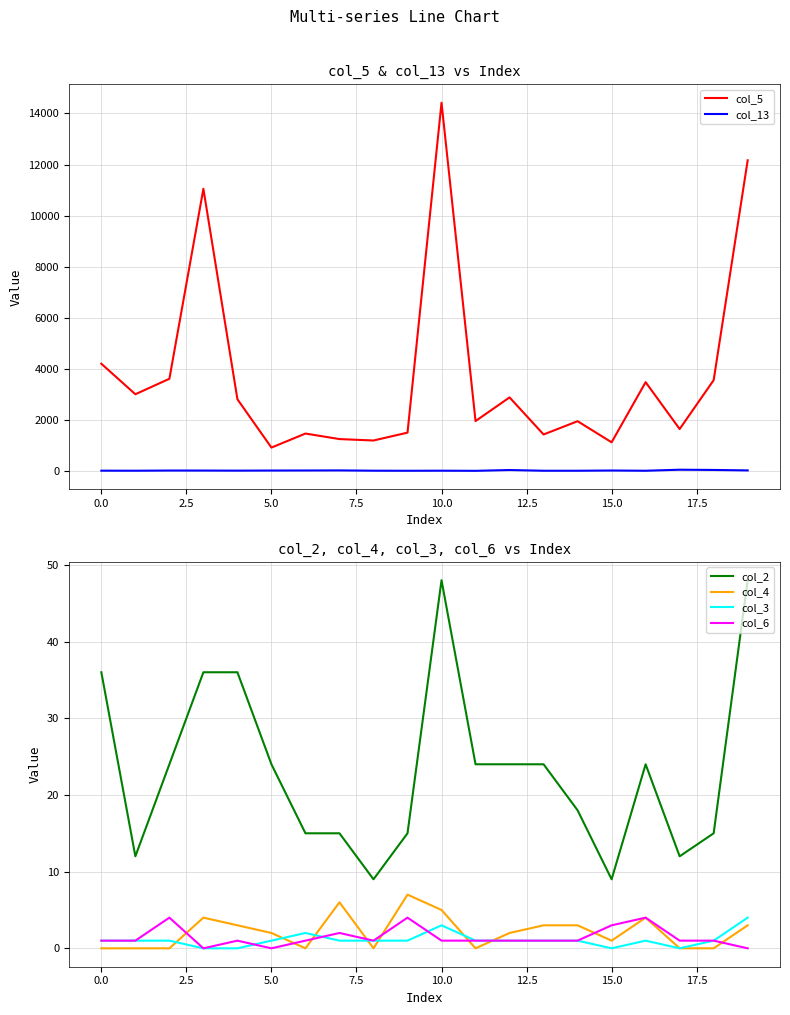

What is the highest value of the col_13 series?

63